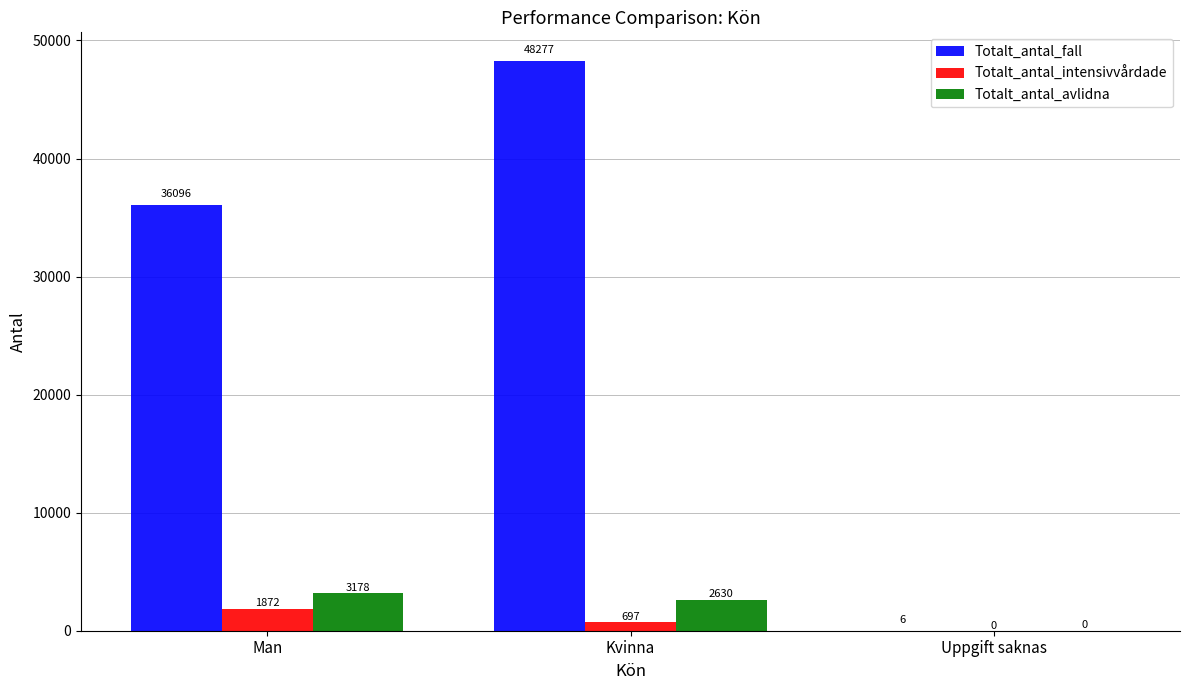

At which label is Totalt_antal_avlidna closest to 1589?

Kvinna